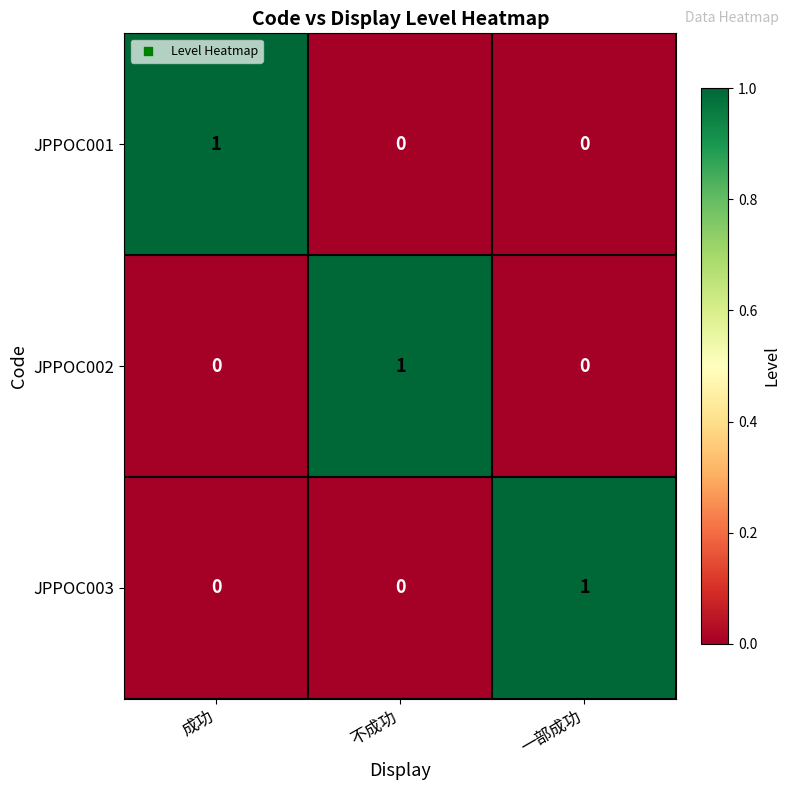

The value of JPPOC001 at 不成功 is 0. True or false?

True